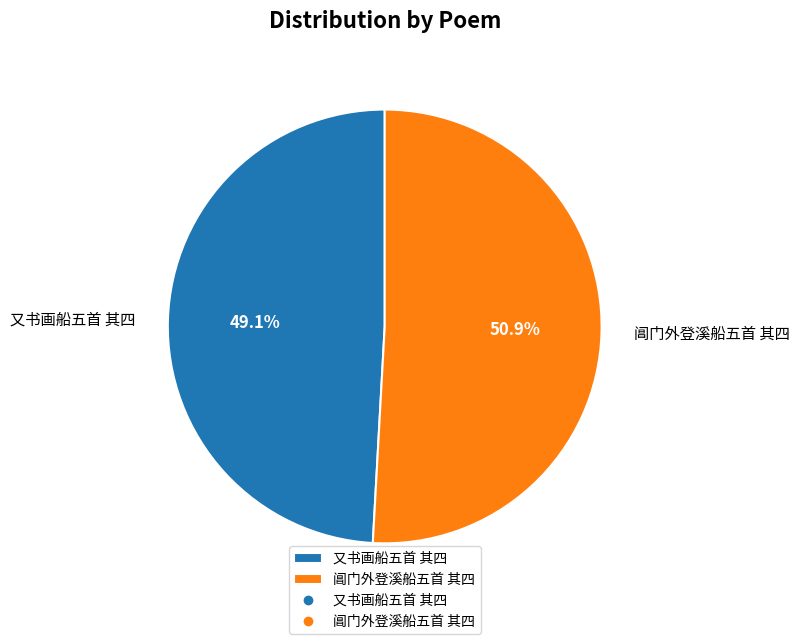

To the nearest percent, what percentage of the pie is 阊门外登溪船五首 其四?

51%